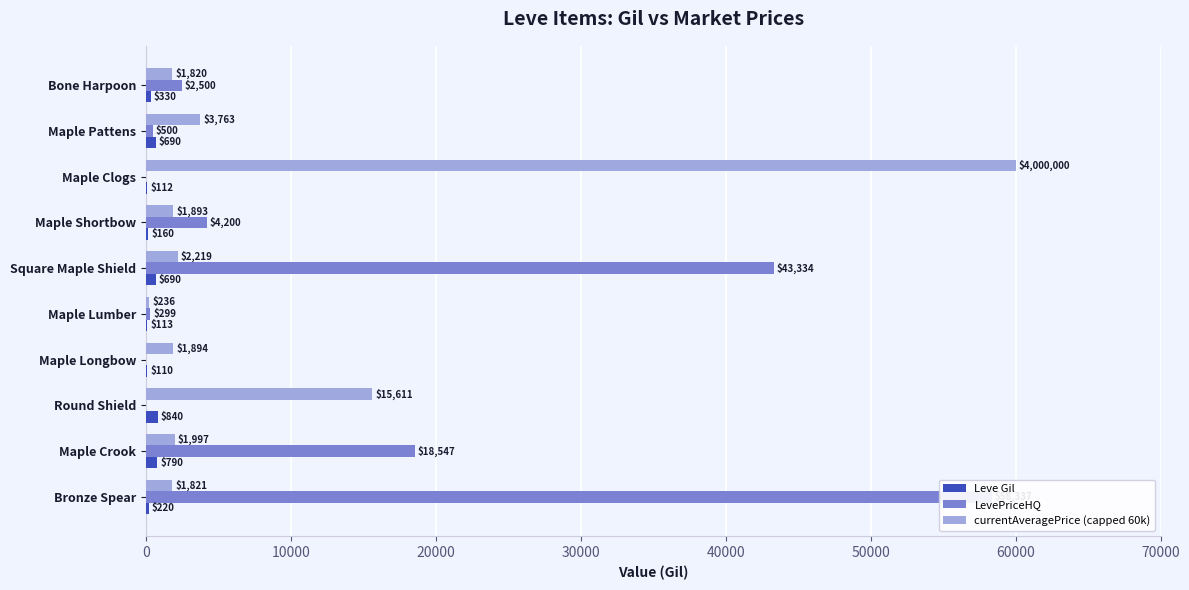

Does the chart contain any negative values?

No